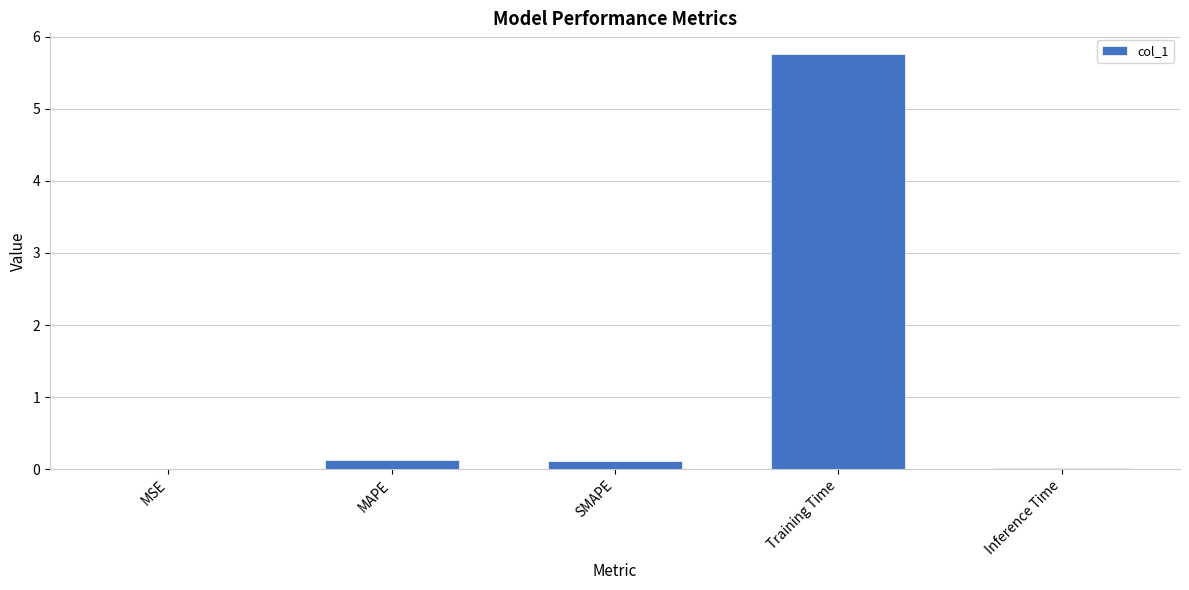

What is the difference between the values at MSE and Training Time?

5.8